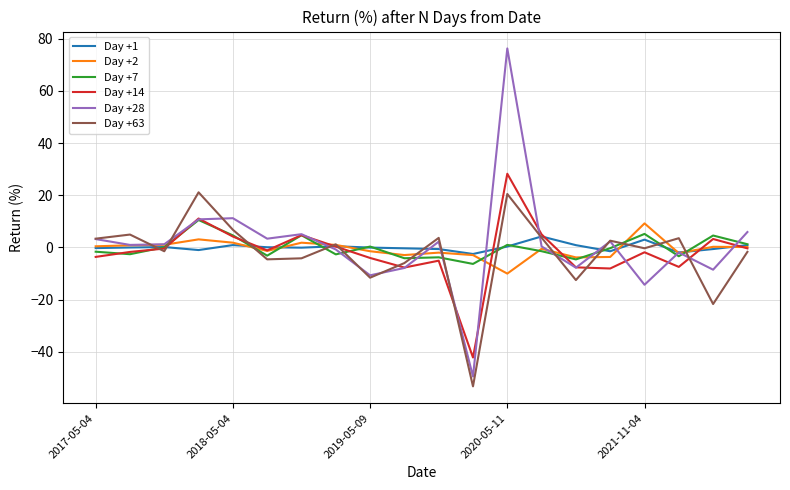

What is the average value of the Day +2 series?

-0.5